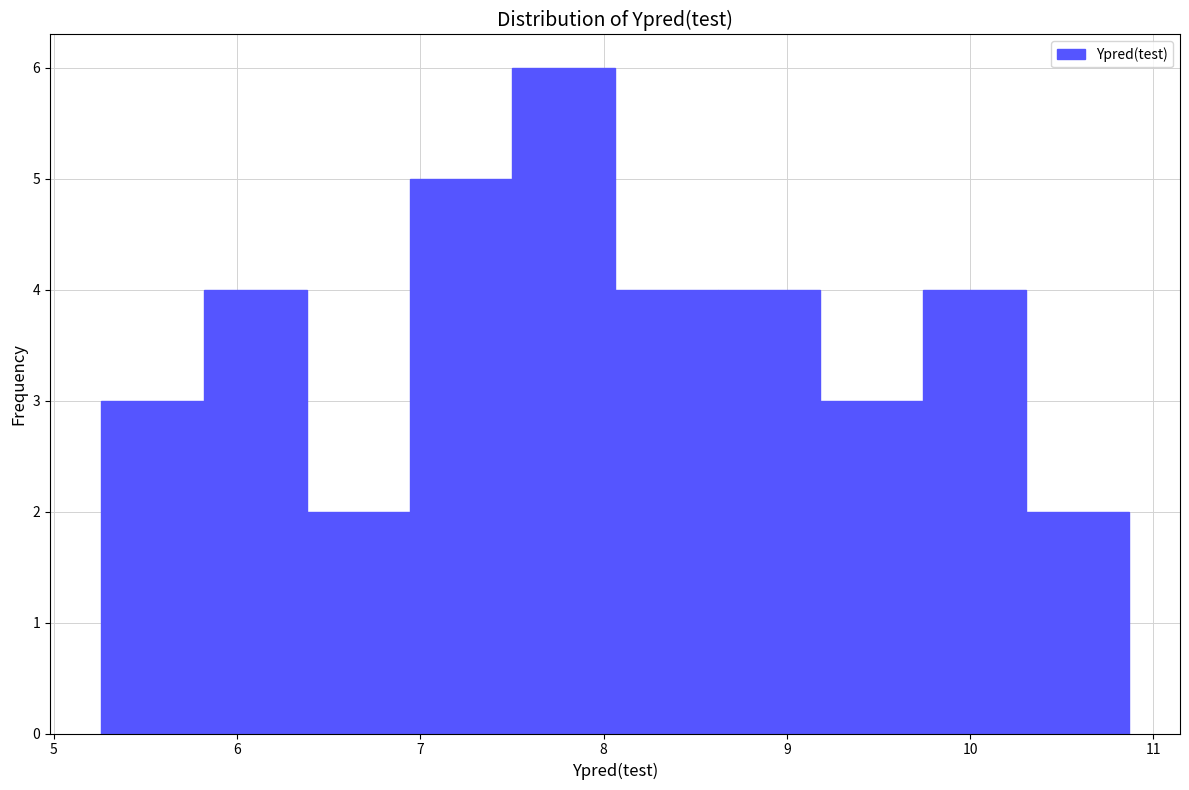

Reading left to right, list every bar in this chart as the range it spans on the x-axis followed by its height. Neither the bar edges nor the heights are printed on the chart, so give them approximately, as read against the axes.

5.3 to 5.8: 3
5.8 to 6.4: 4
6.4 to 6.9: 2
6.9 to 7.5: 5
7.5 to 8.1: 6
8.1 to 8.6: 4
8.6 to 9.2: 4
9.2 to 9.7: 3
9.7 to 10.3: 4
10.3 to 10.9: 2